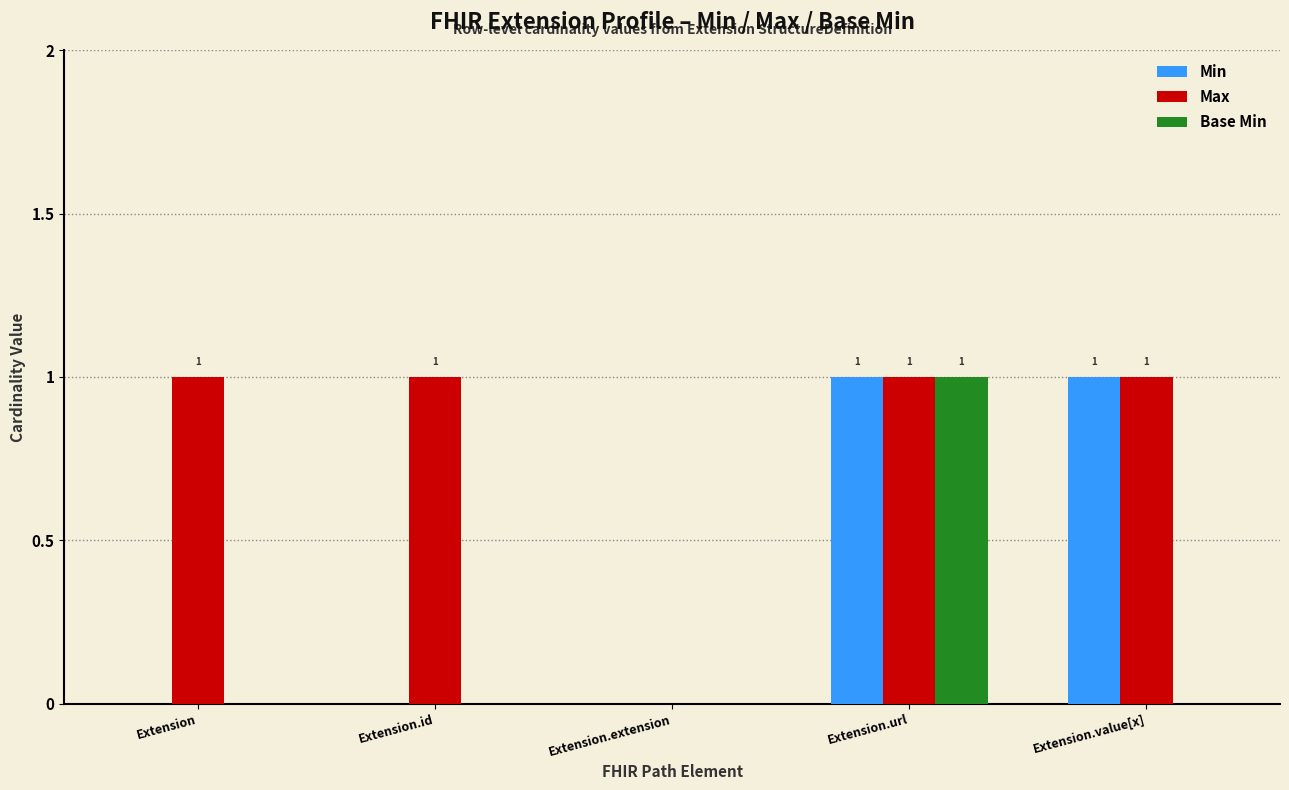

What are all the series names shown in the legend?

Min, Max, Base Min